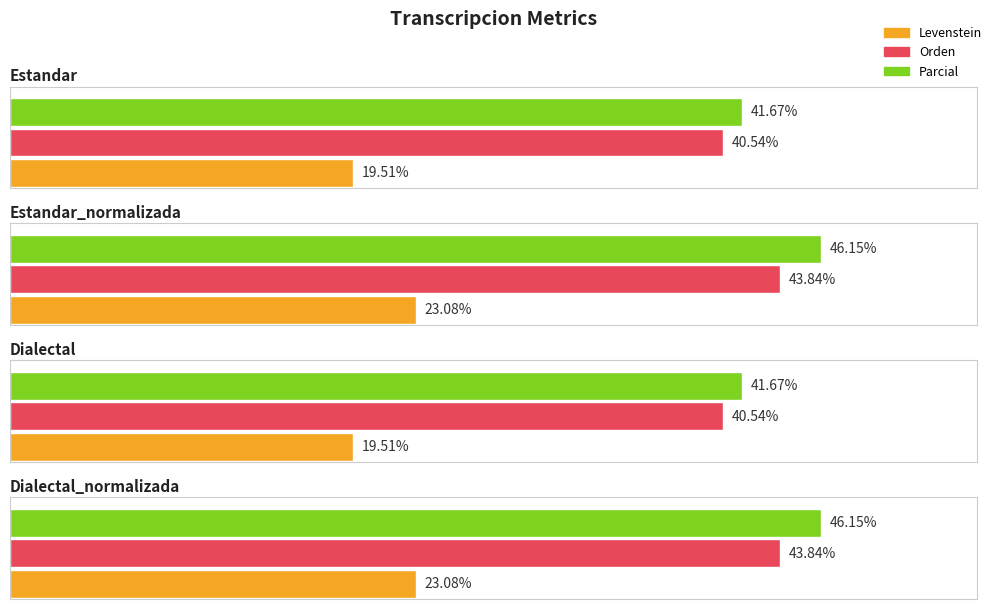

Rank the categories by Levenstein value from lowest to highest.

Estandar, Dialectal, Estandar_normalizada, Dialectal_normalizada